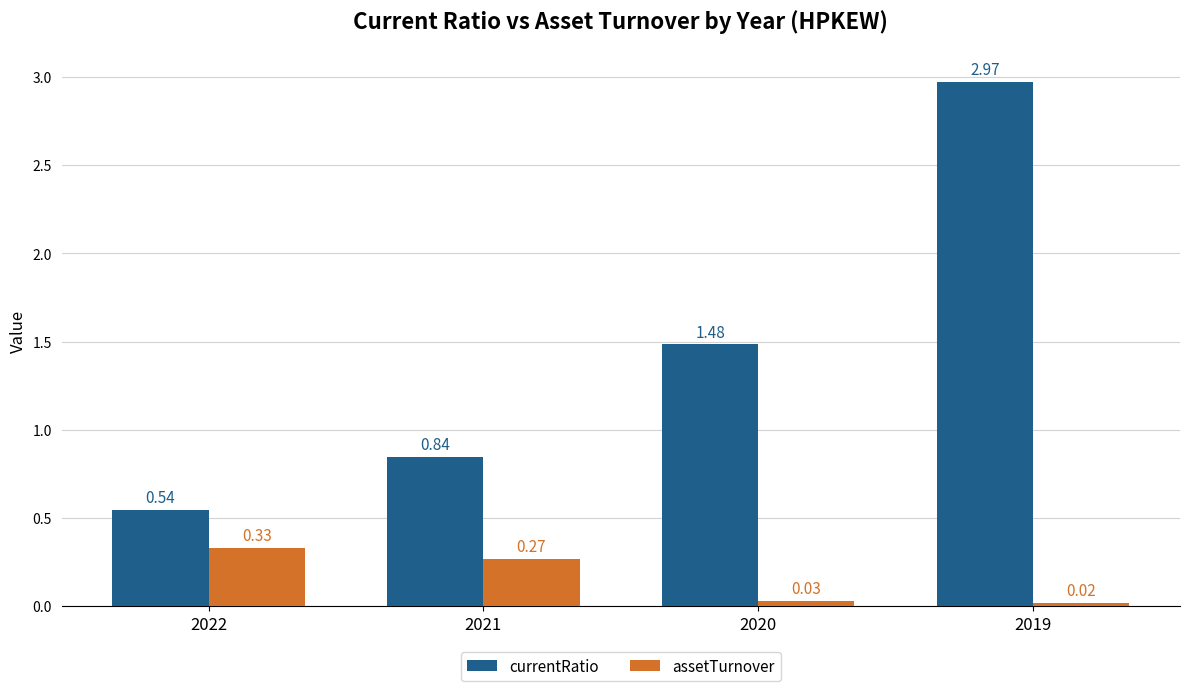

Between 2021 and 2020, which series saw the biggest shift?

currentRatio